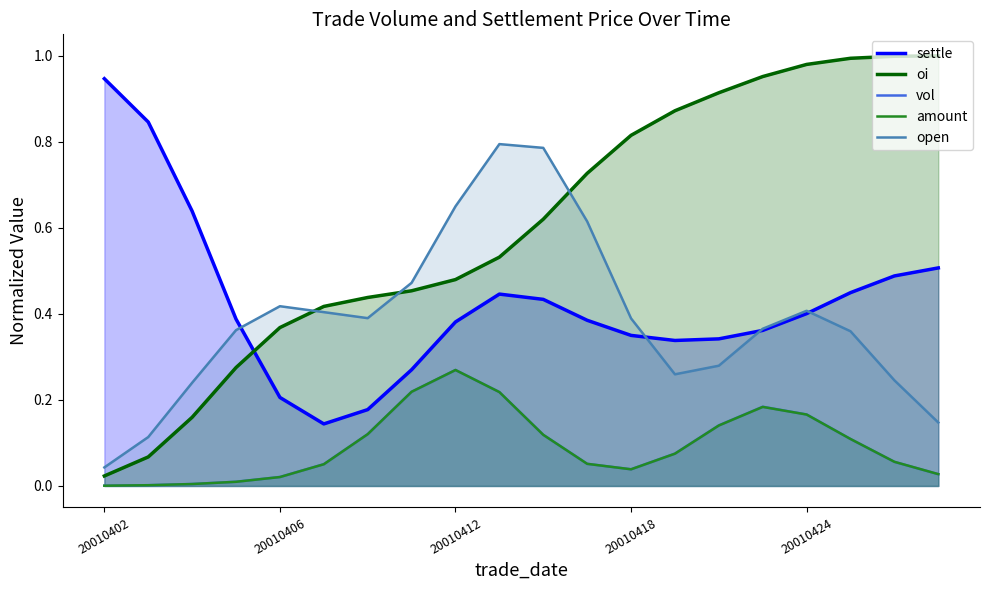

True or false: oi_line has a value of 0.1 at 20010406.

False